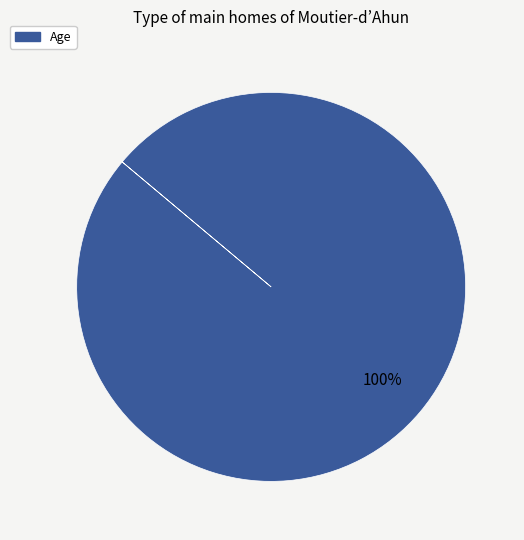

Is there any slice that represents more than half of the pie?

Yes